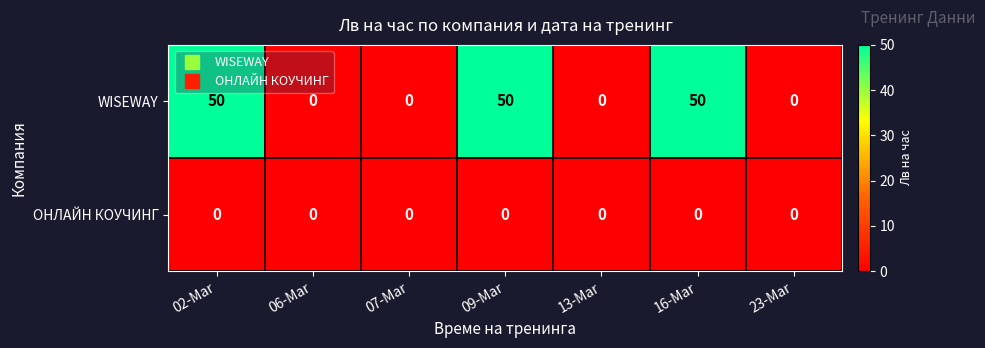

Rank the series by their average value, from highest to lowest.

WISEWAY, ОНЛАЙН КОУЧИНГ